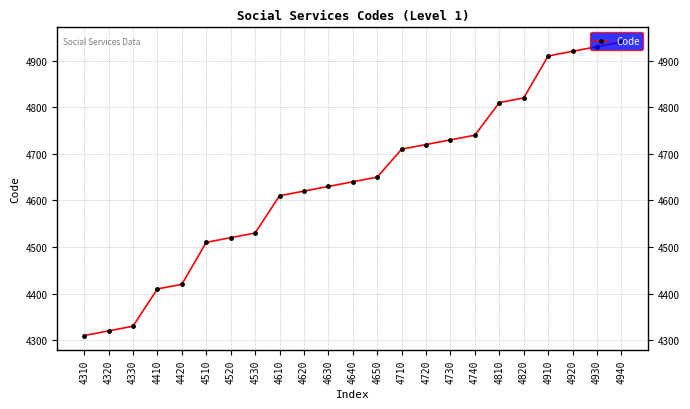

At which category does the chart reach its peak across all series?

4940